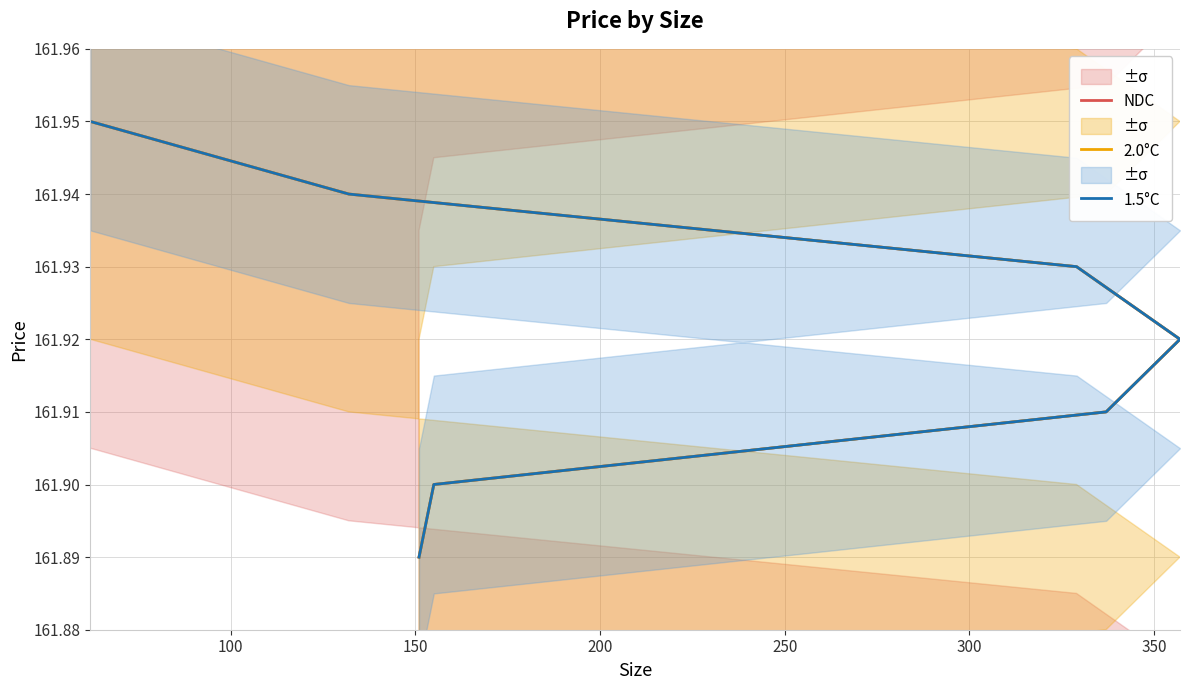

True or false: NDC has a value of 161.9 at 100.

True